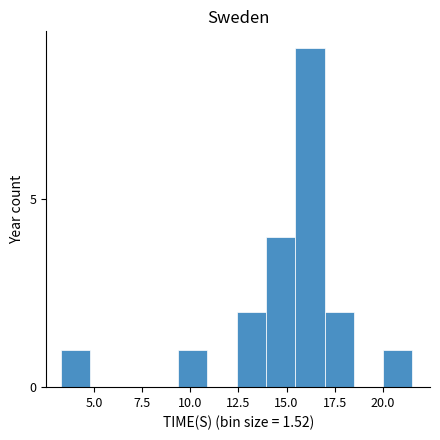

Around what value on the x-axis is the tallest bar? Give the approximate position of its centre, as read against the axis.

16.0